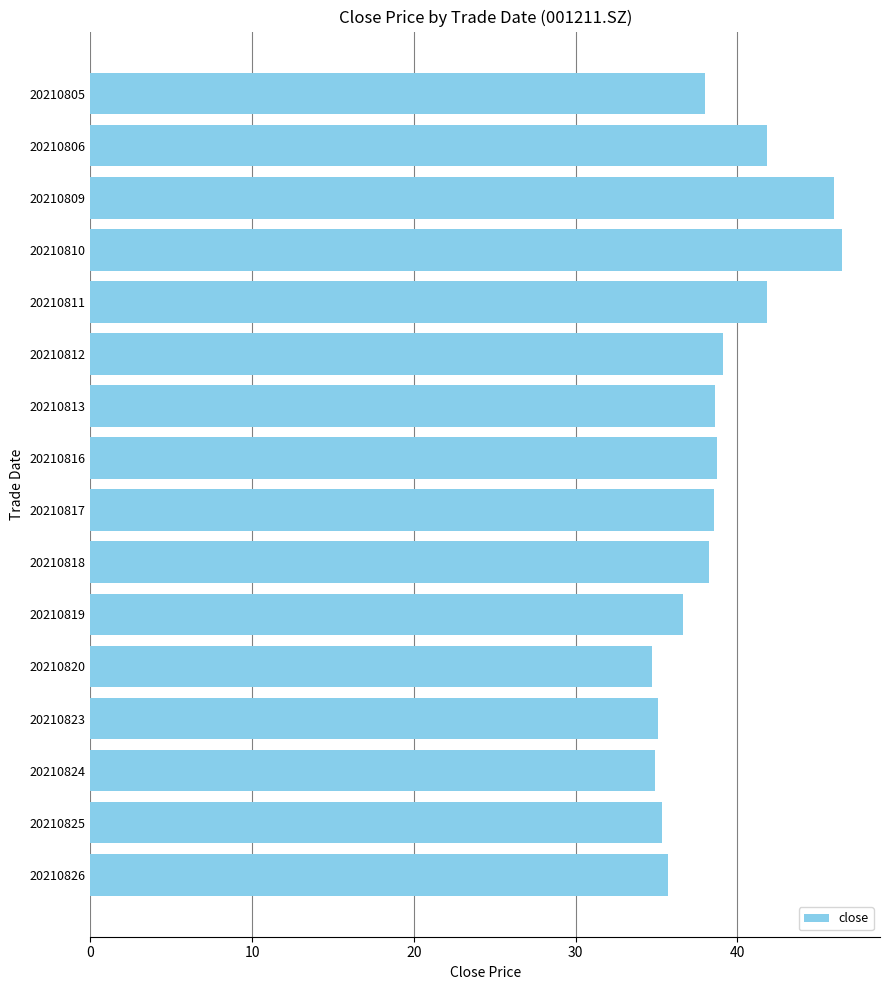

The value at 20210820 is 34.7. True or false?

True